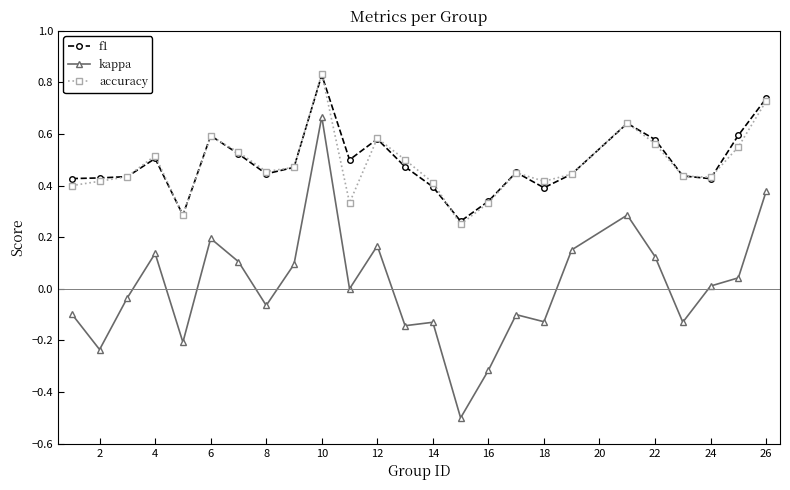

What is the minimum value shown in the chart?

-0.5